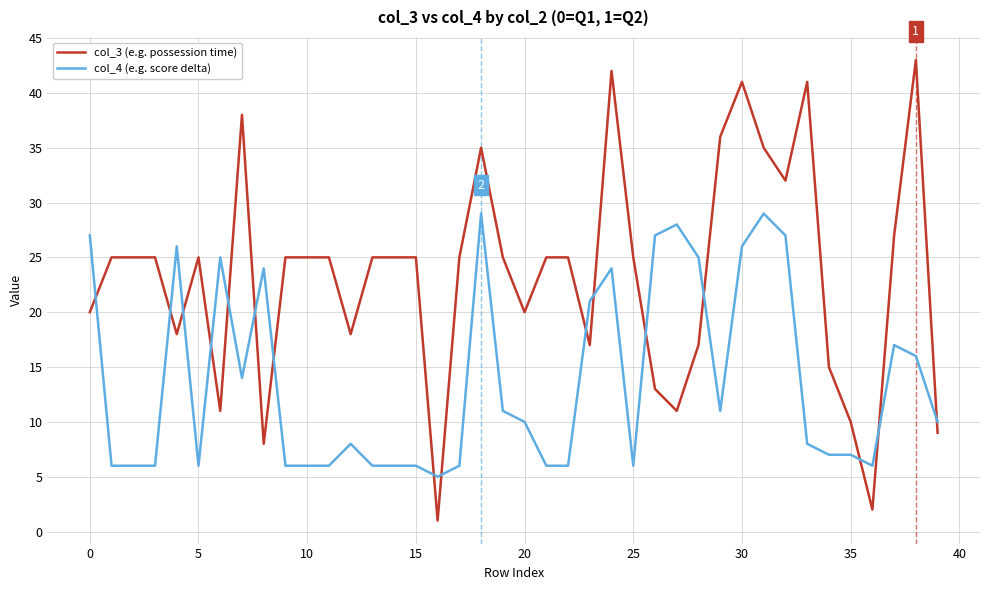

List the series in order of their overall mean, lowest first.

col_4 (e.g. score delta), col_3 (e.g. possession time)